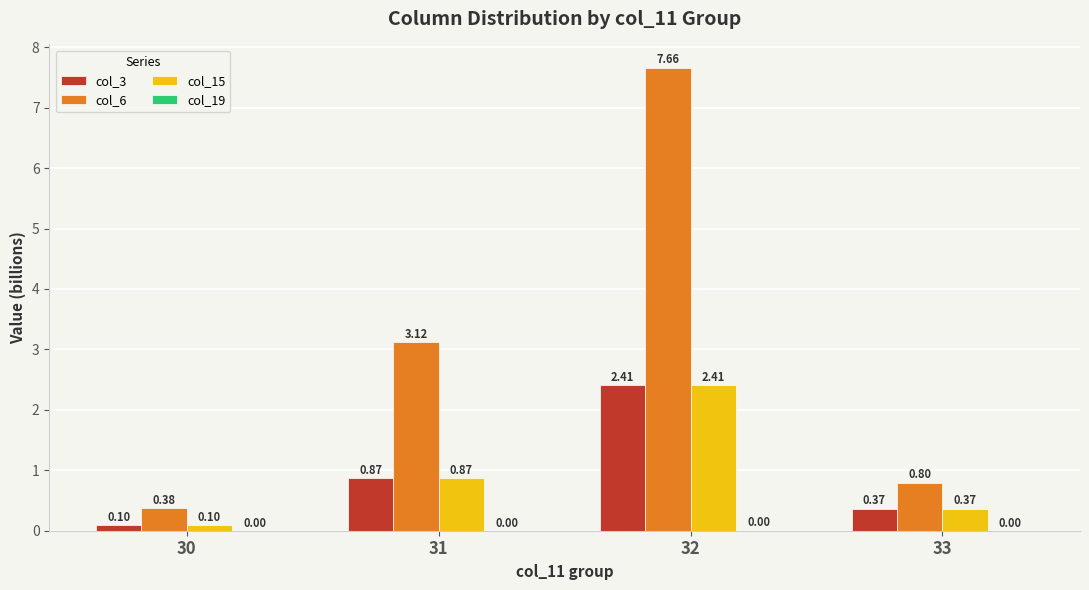

Is the value of col_15 at 33 greater than the value of col_6 at 30?

No